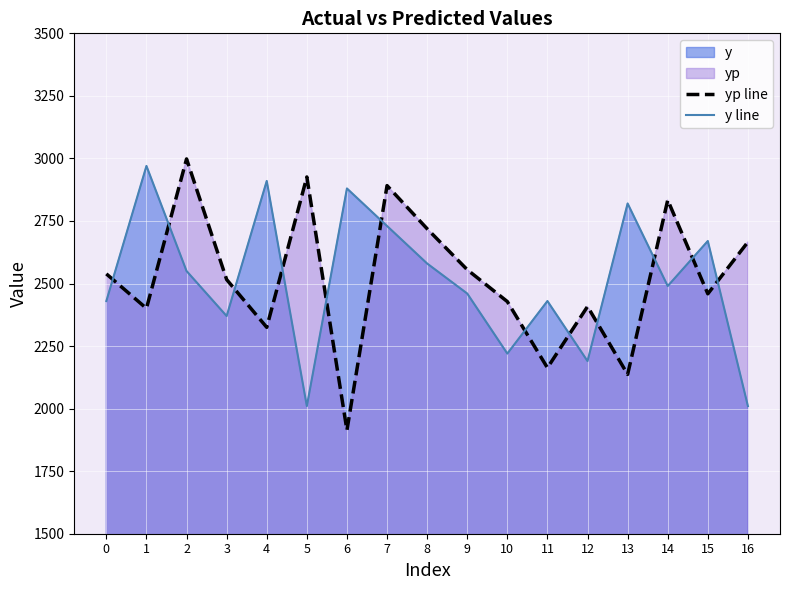

How many intersections are there between yp line and y line?

12